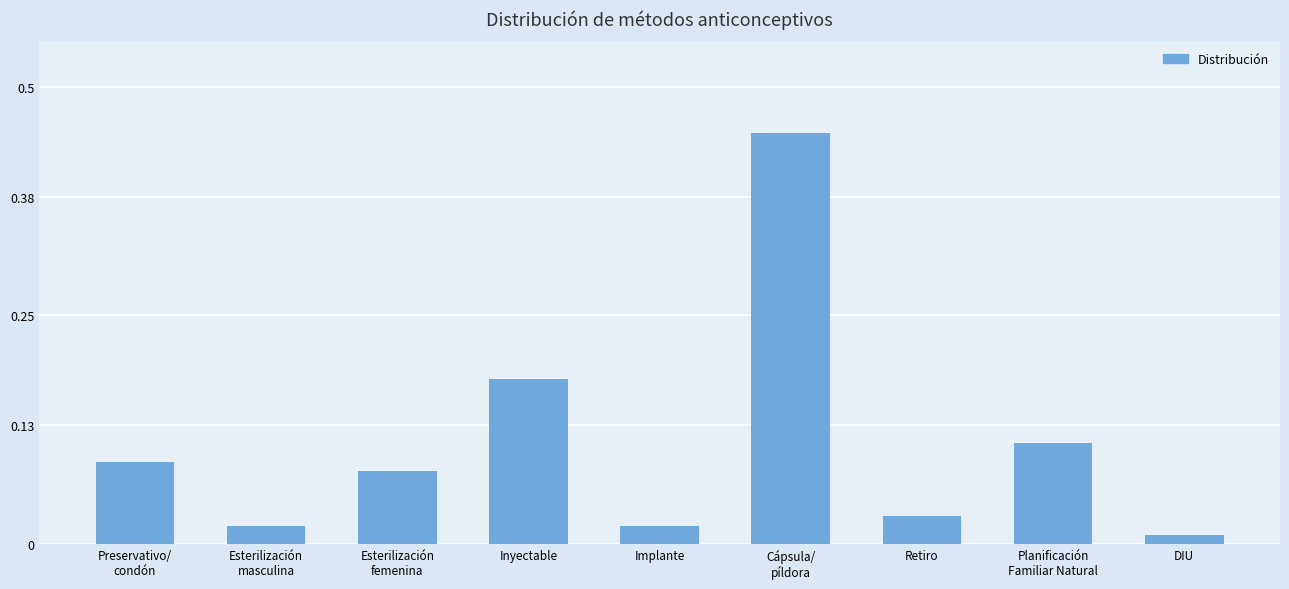

Does the chart contain stacked bars?

No